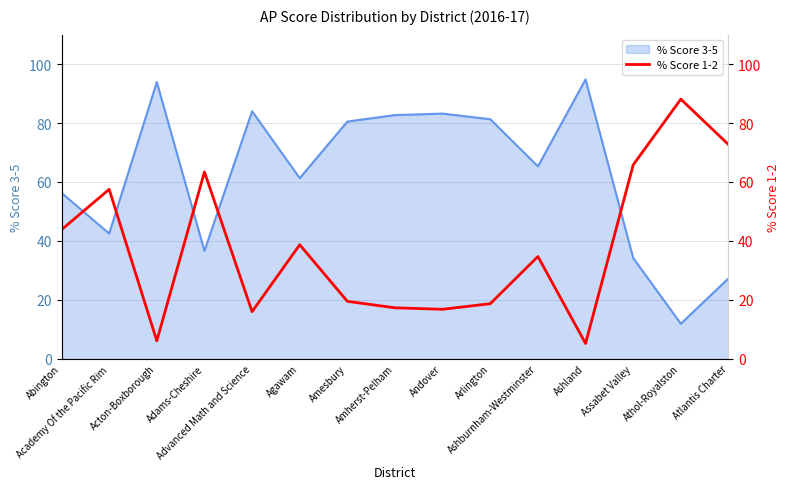

What position from the left is Amesbury?

7